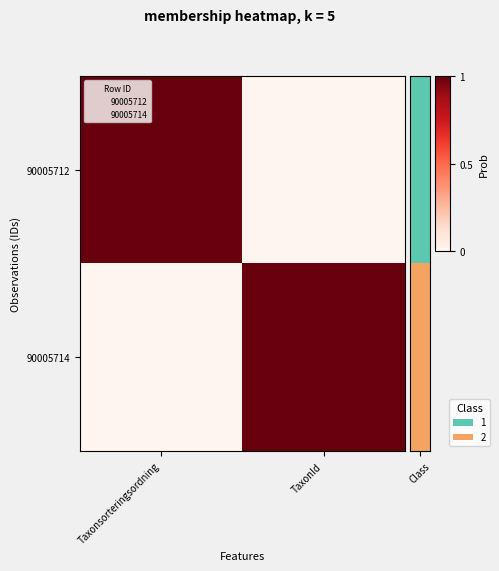

Which category has the highest value across all series?

Taxonsorteringsordning